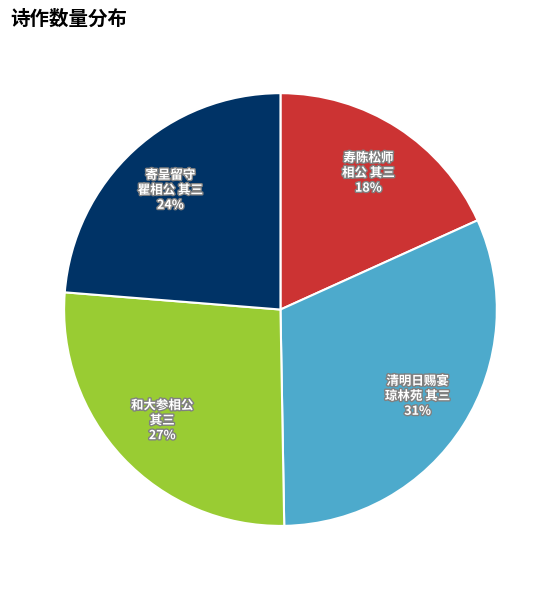

Is there any slice that represents more than half of the pie?

No